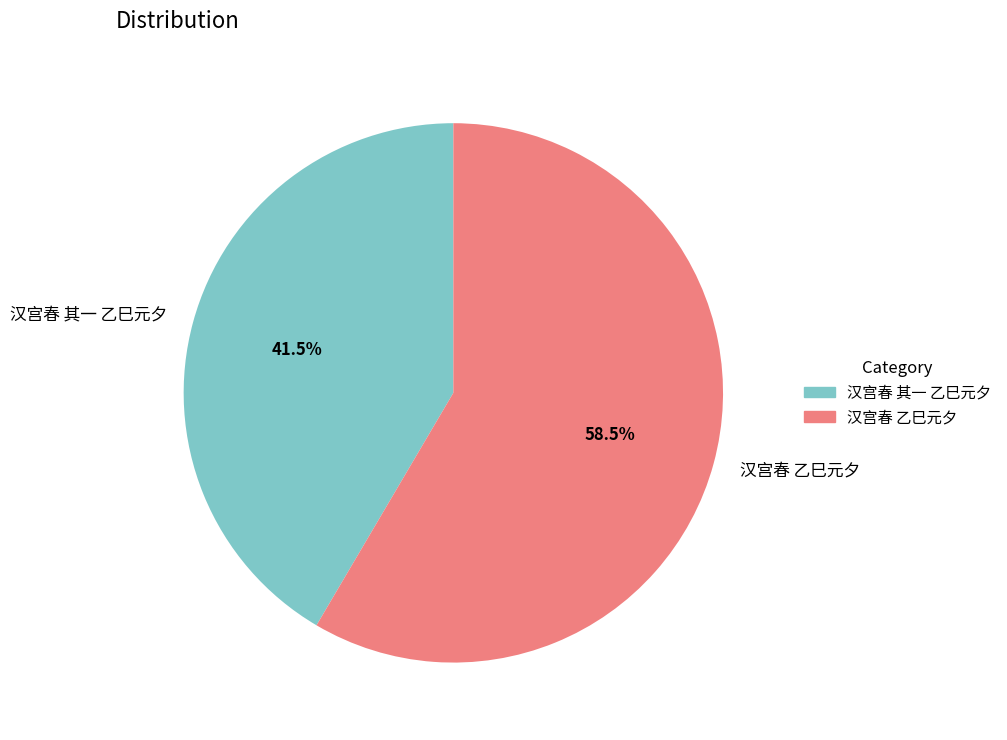

How many segments does this pie chart have?

2